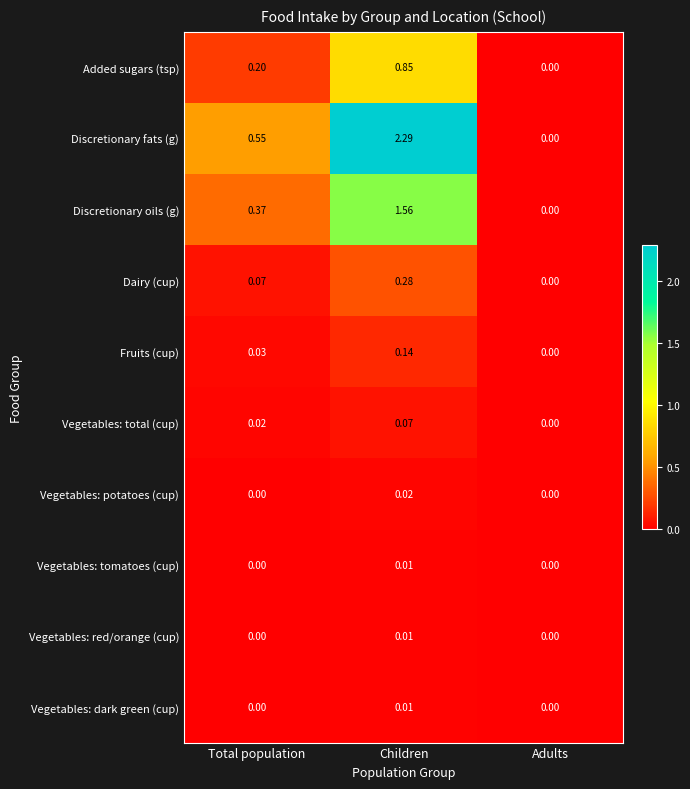

List the labels in order of Dairy (cup) value, largest first.

Children, Total population, Adults